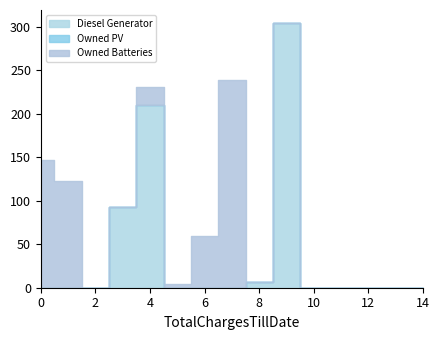

Which series changed the most between 0 and 8?

Owned Batteries